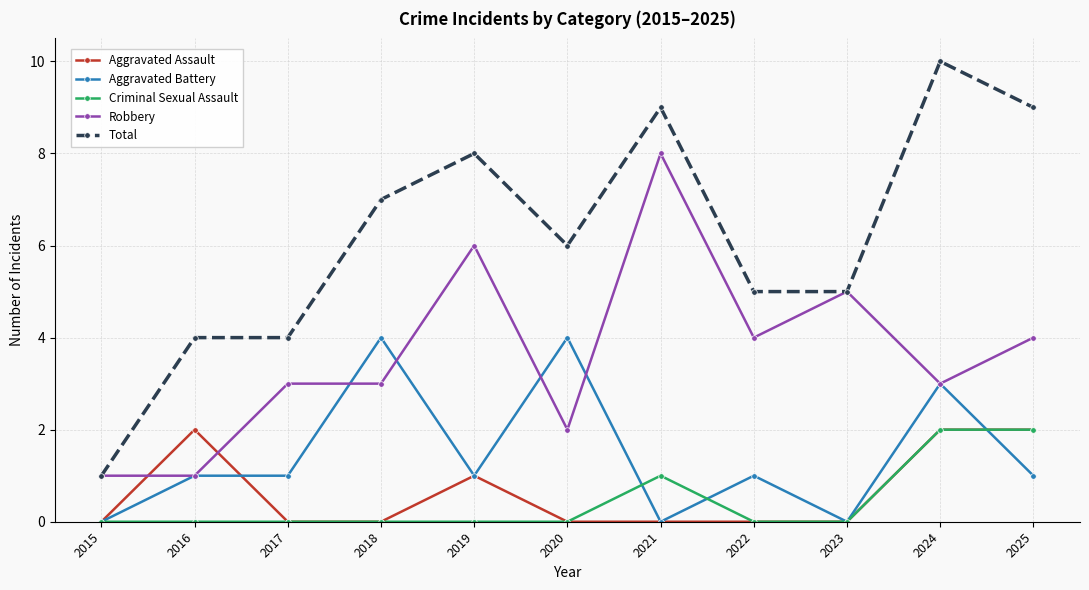

Is the value of Total at 2021 greater than the value of Criminal Sexual Assault at 2025?

Yes